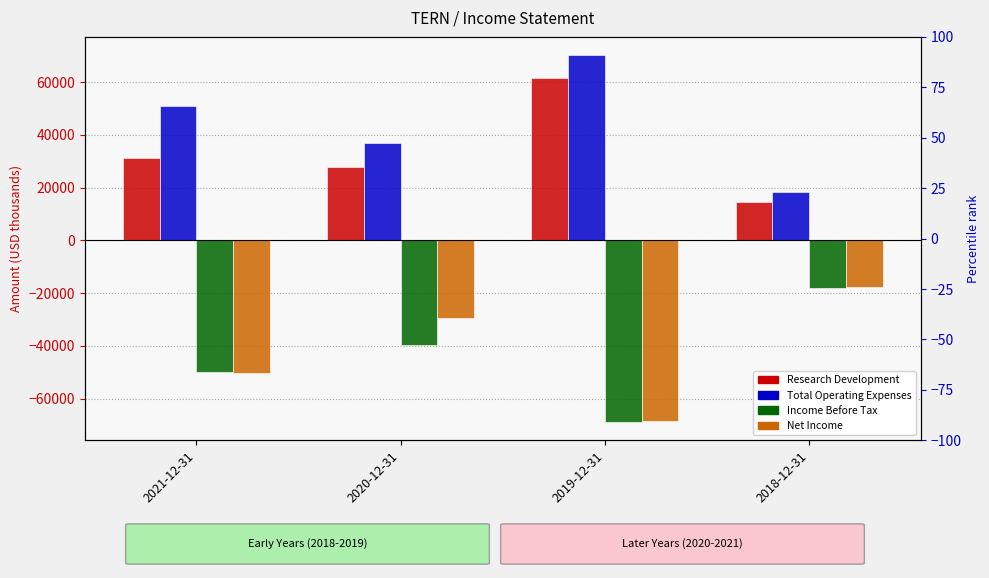

Rank the series by their maximum value, from highest to lowest.

Total Operating Expenses, Research Development, Net Income, Income Before Tax